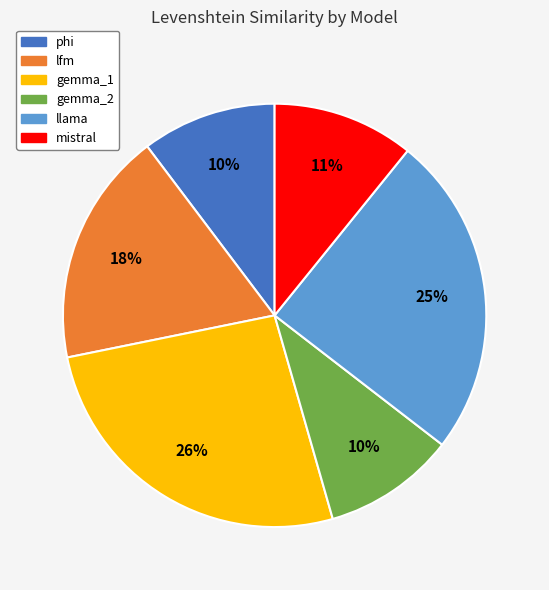

Does any single category account for the majority?

No